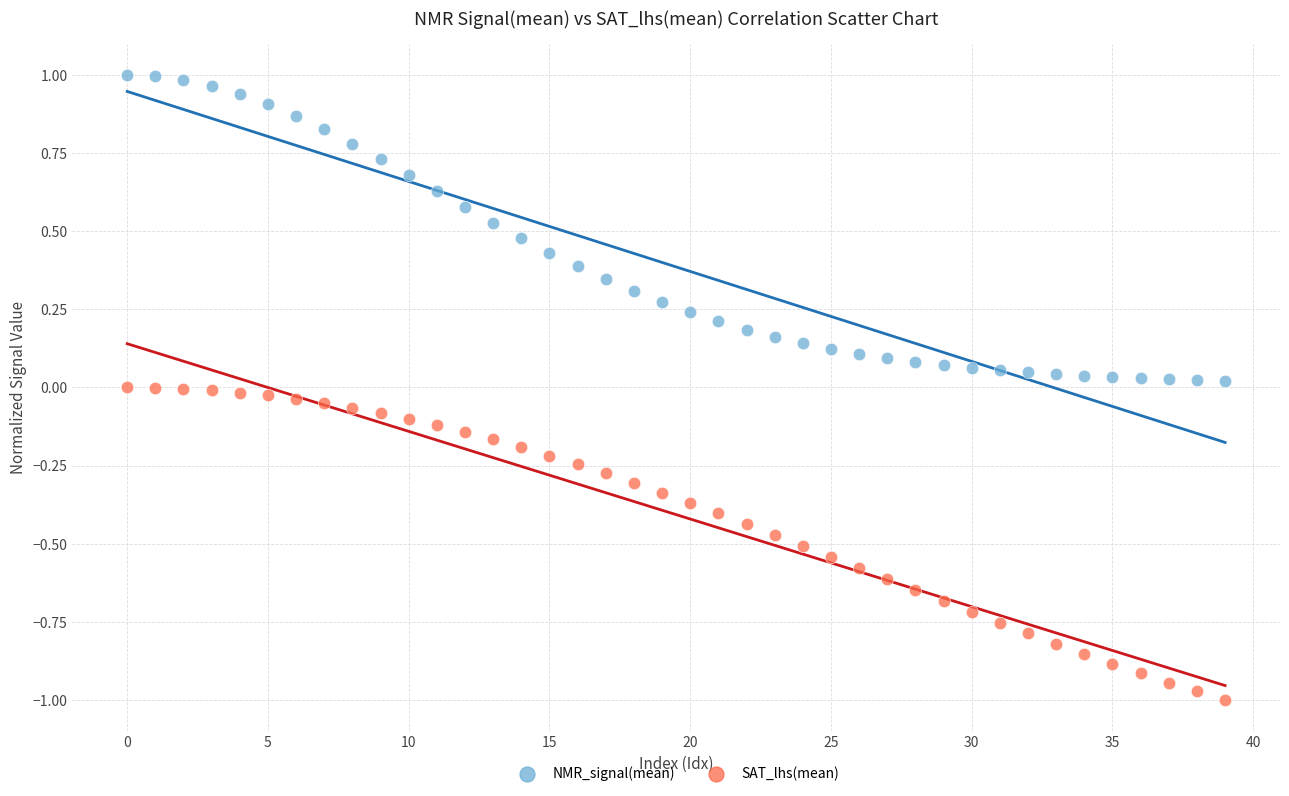

Which series contains the highest Y value?

NMR_signal(mean)